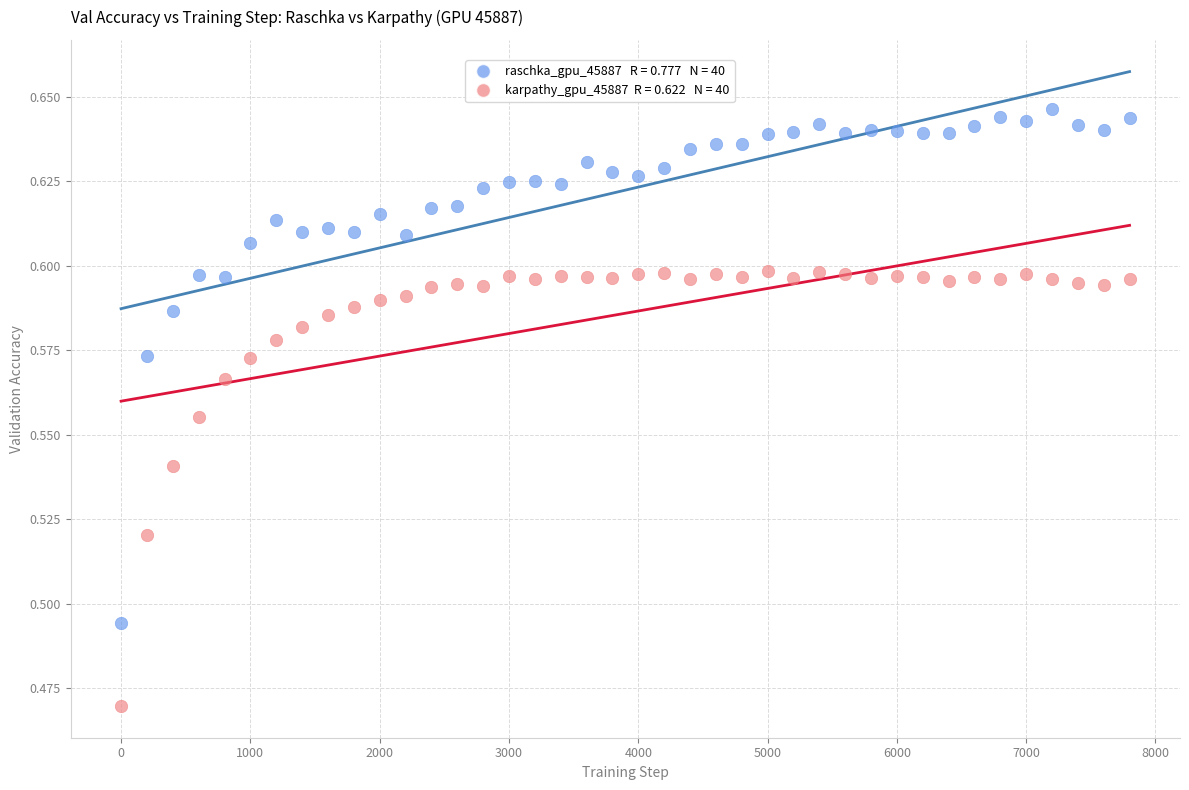

Across all data points, what is the range of X values (max minus min)?

7800.0